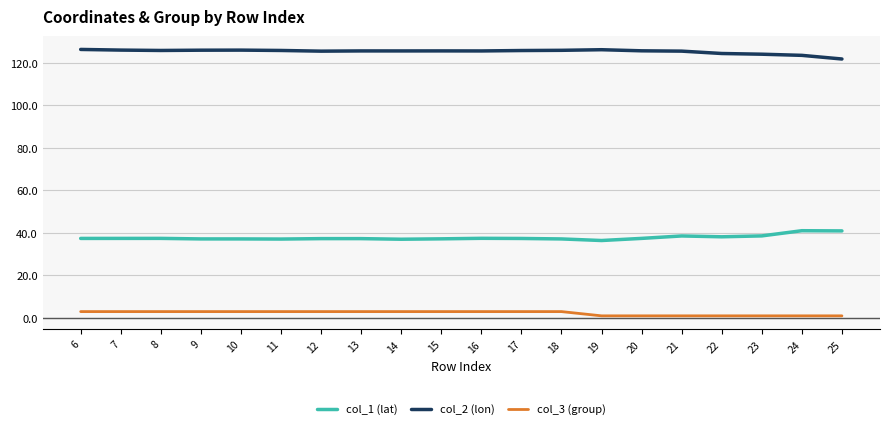

At 14, list the series in order from largest to smallest.

col_2 (lon), col_1 (lat), col_3 (group)